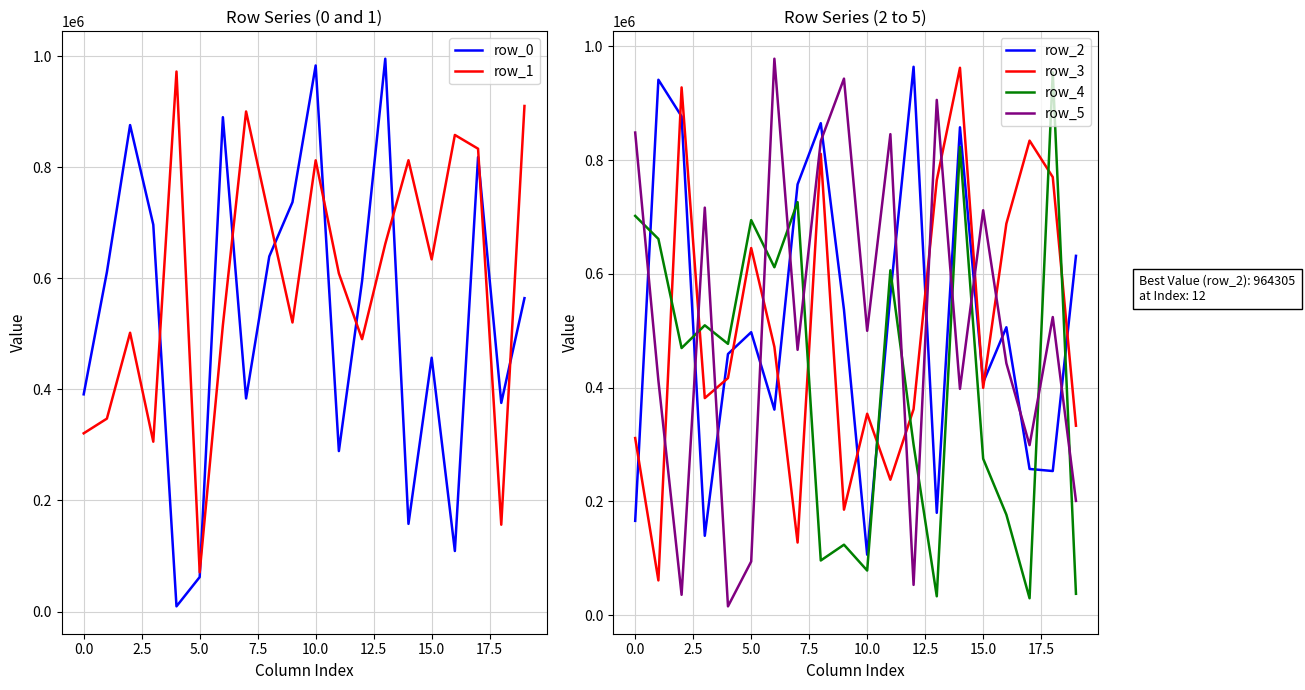

The value of row_4 at 12.5 is 1086986. True or false?

False